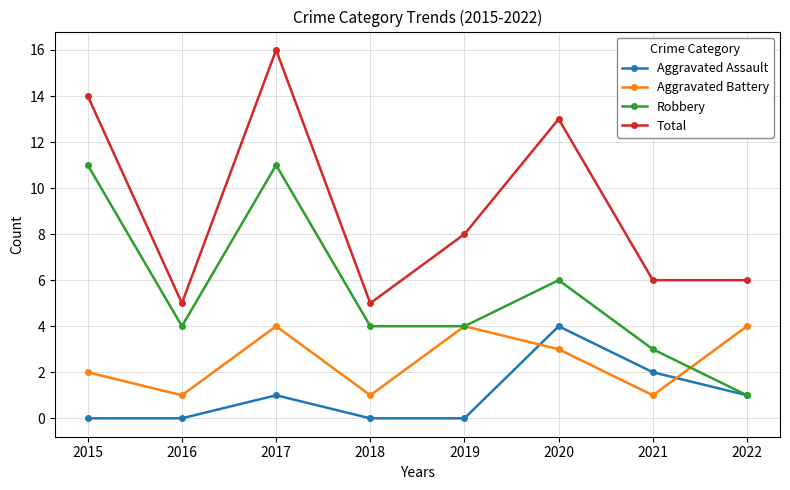

Which category has the highest value across all series?

2017